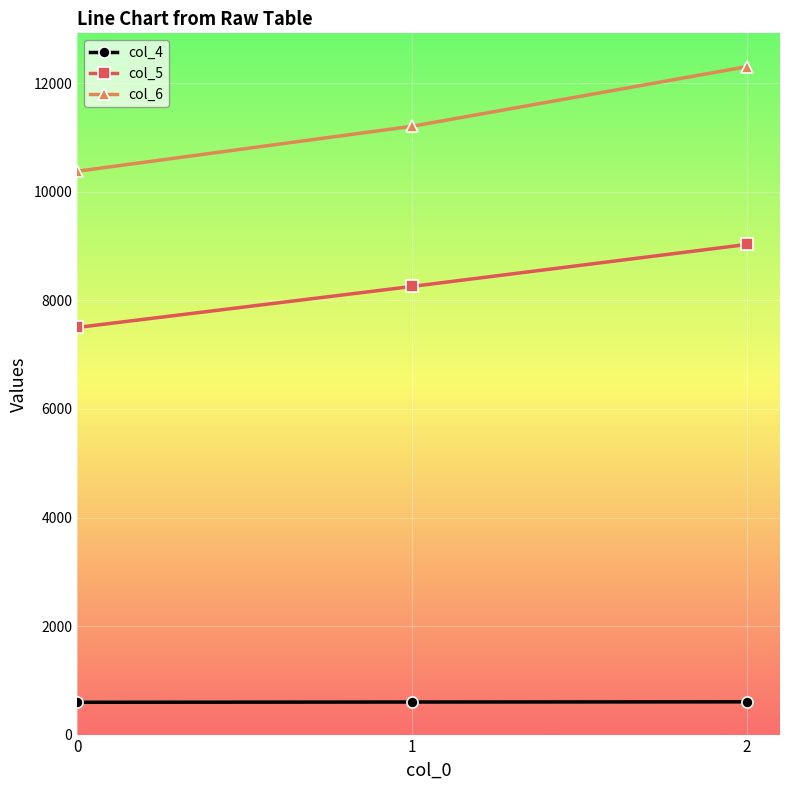

What are all the series names shown in the legend?

col_4, col_5, col_6